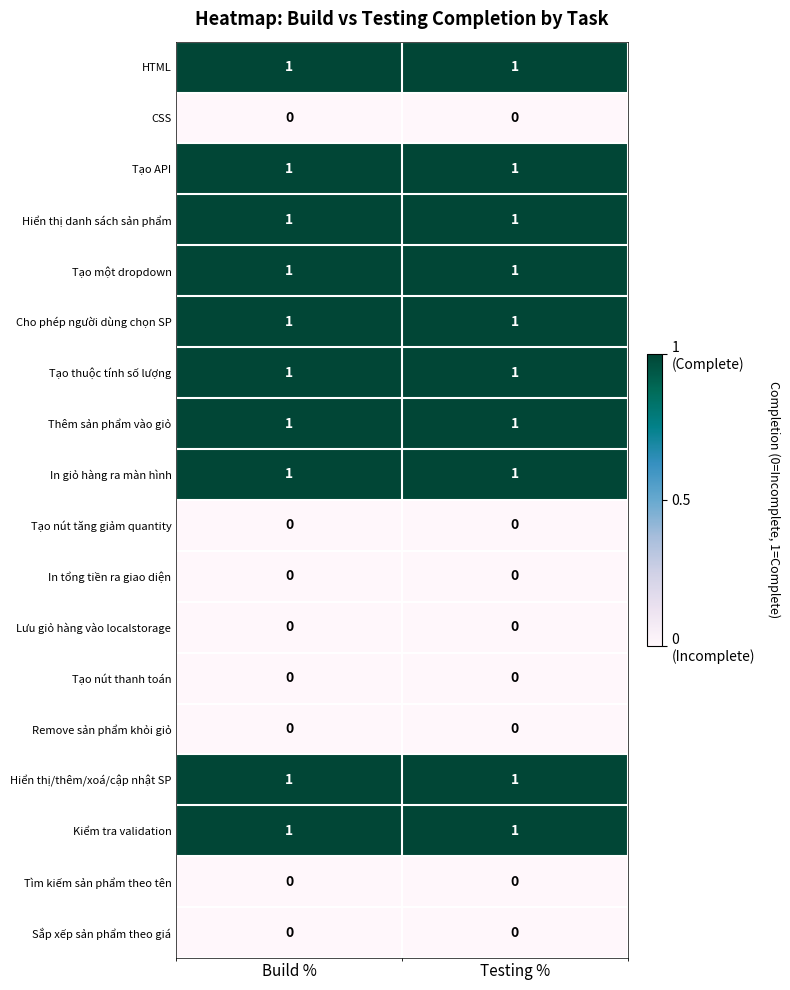

At how many categories does at least one series exceed 0?

2